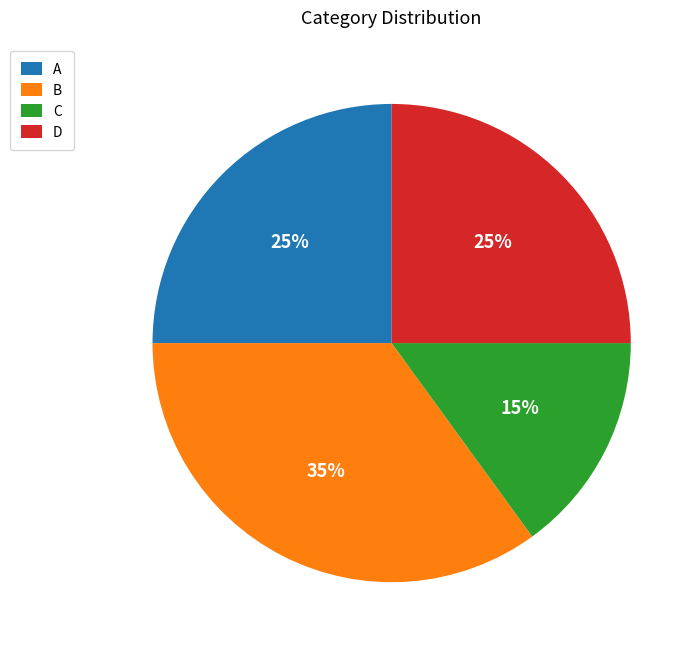

Is it true that D is 32% of the pie?

False